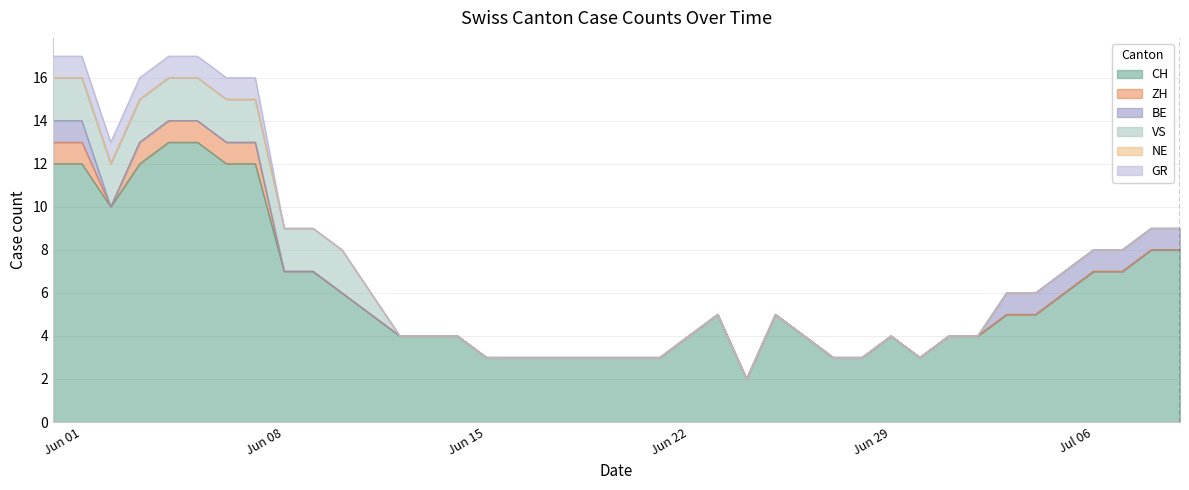

At 25, list the series in order from largest to smallest.

CH, ZH, BE, VS, NE, GR